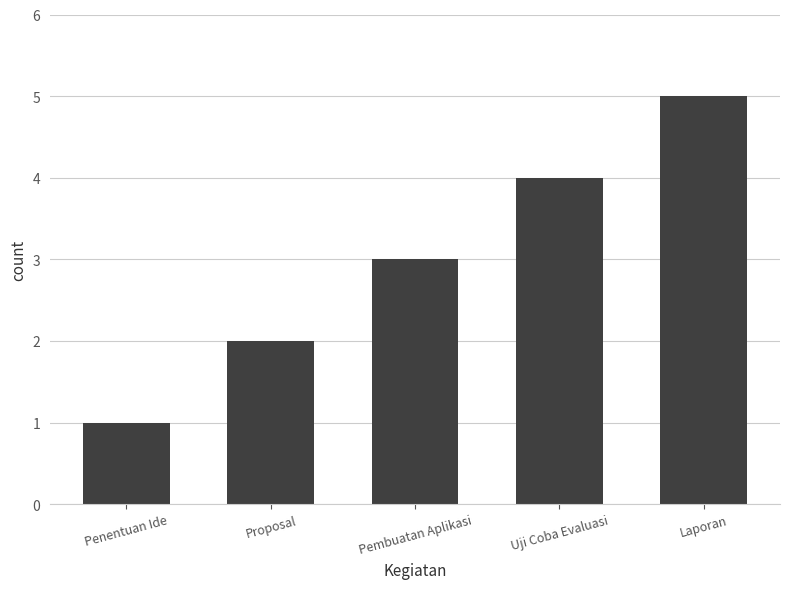

The chart shows a value of 6 at Uji Coba Evaluasi. True or false?

False